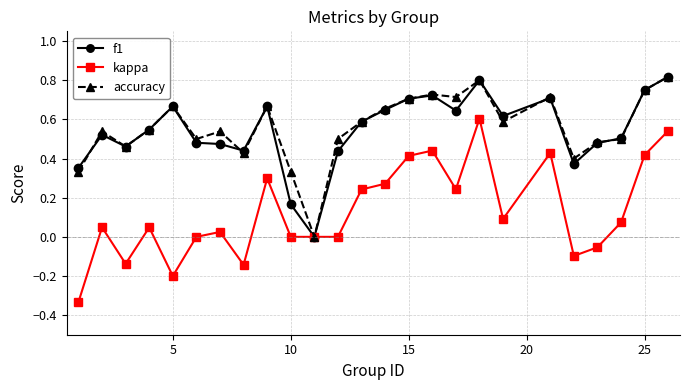

Which series has the largest range (max minus min)?

kappa